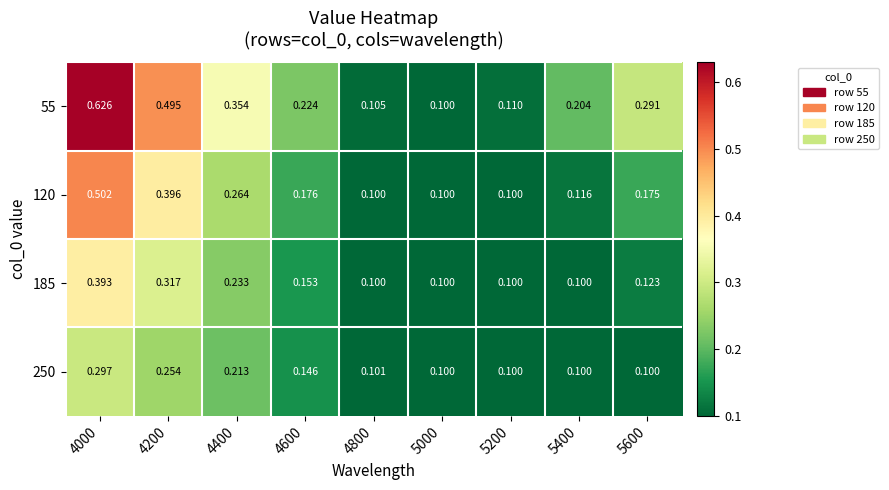

Between 5000 and 4400, which is larger?

4400